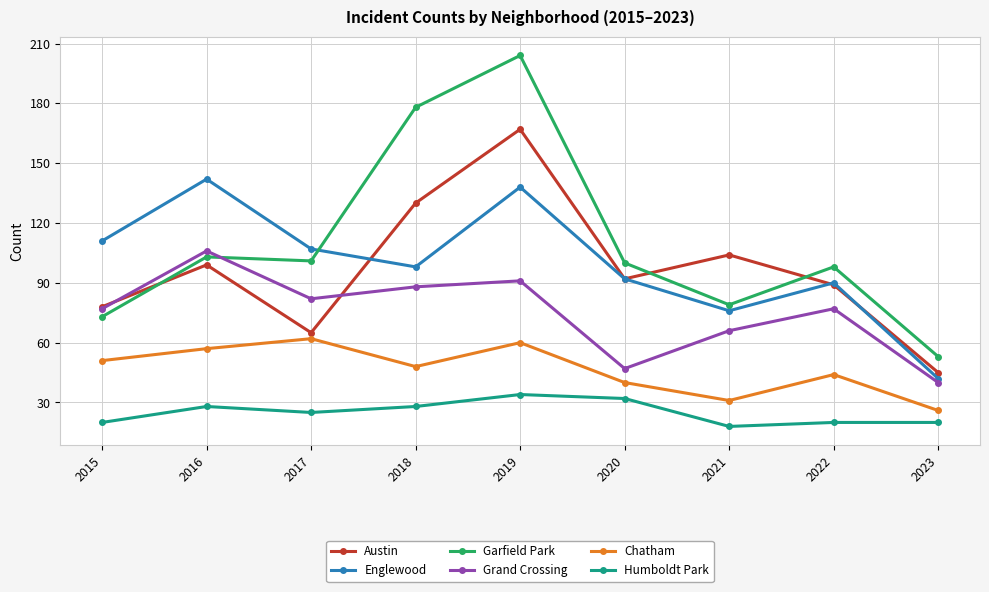

Is it true that Chatham equals 17 at 2018?

False